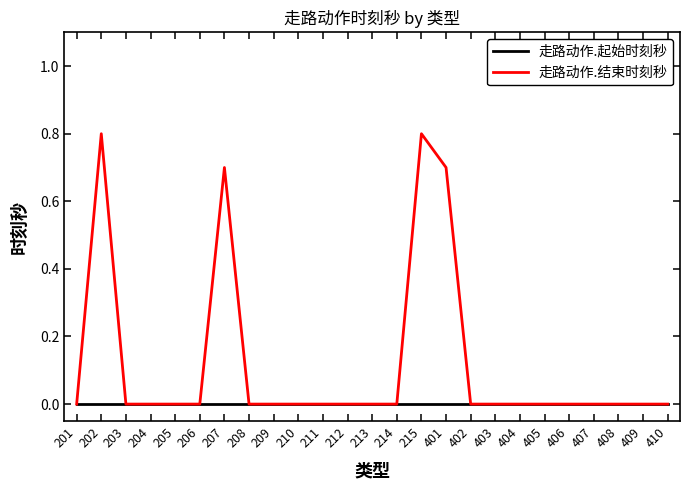

Where is the first local maximum for 走路动作.结束时刻秒?

202